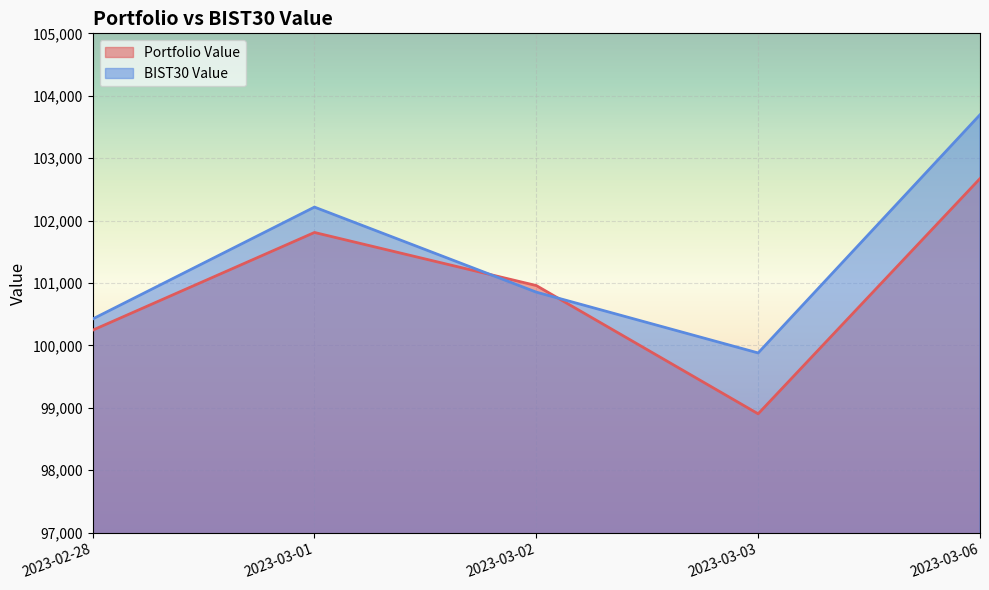

What is the difference between the BIST30 Value values at 2023-03-06 and 2023-03-01?

1479.2